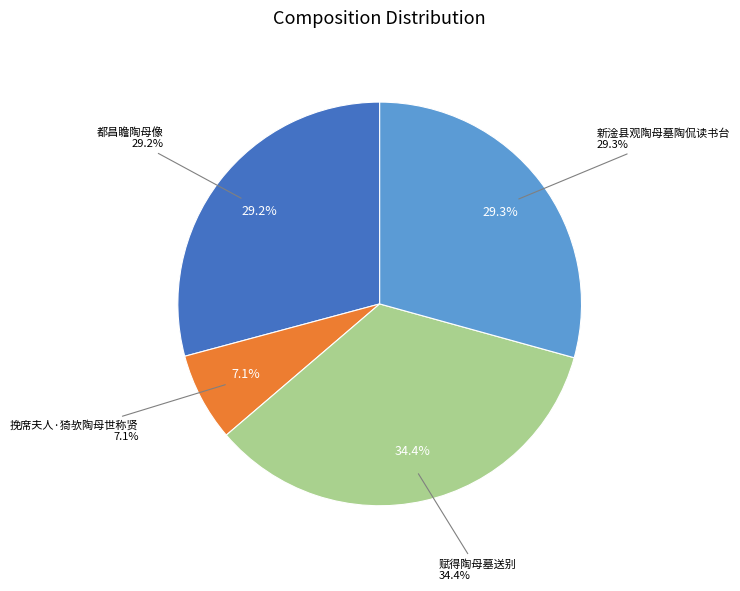

Which category has the biggest portion of the pie?

赋得陶母墓送别